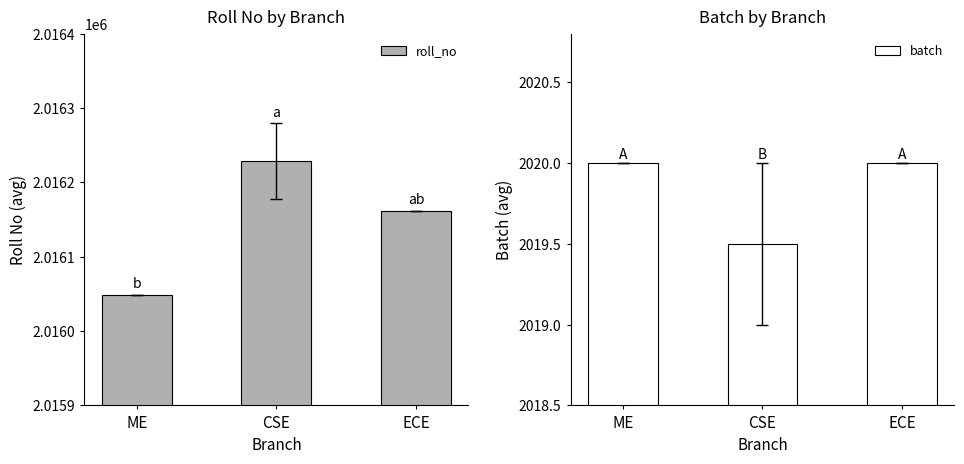

What is the value of the batch bar at the 2nd from the left?

2019.5